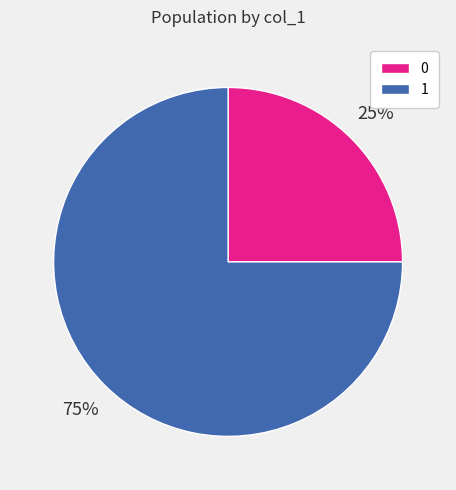

Combined, do 0 and 1 account for over 50%?

Yes